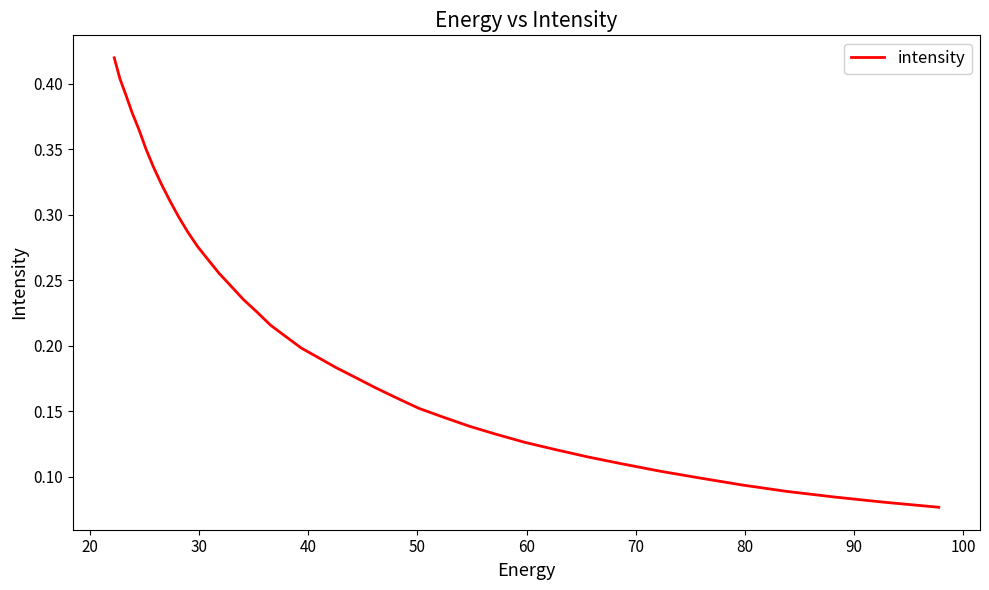

How many data points does each series have?

40